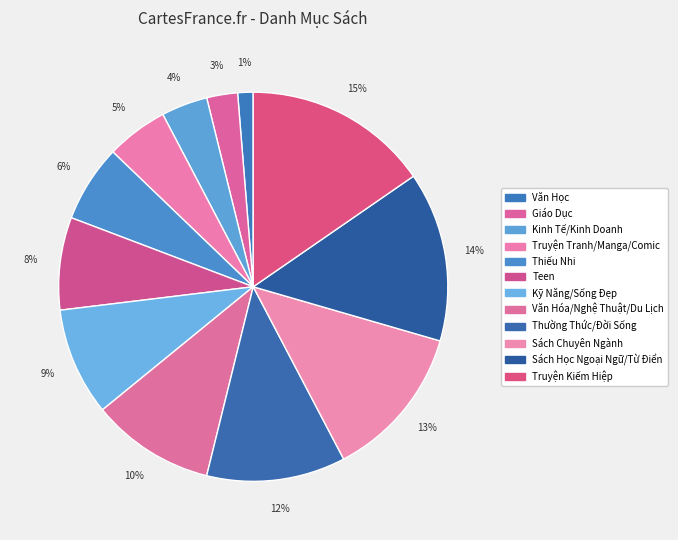

How many slices are in this pie chart?

12